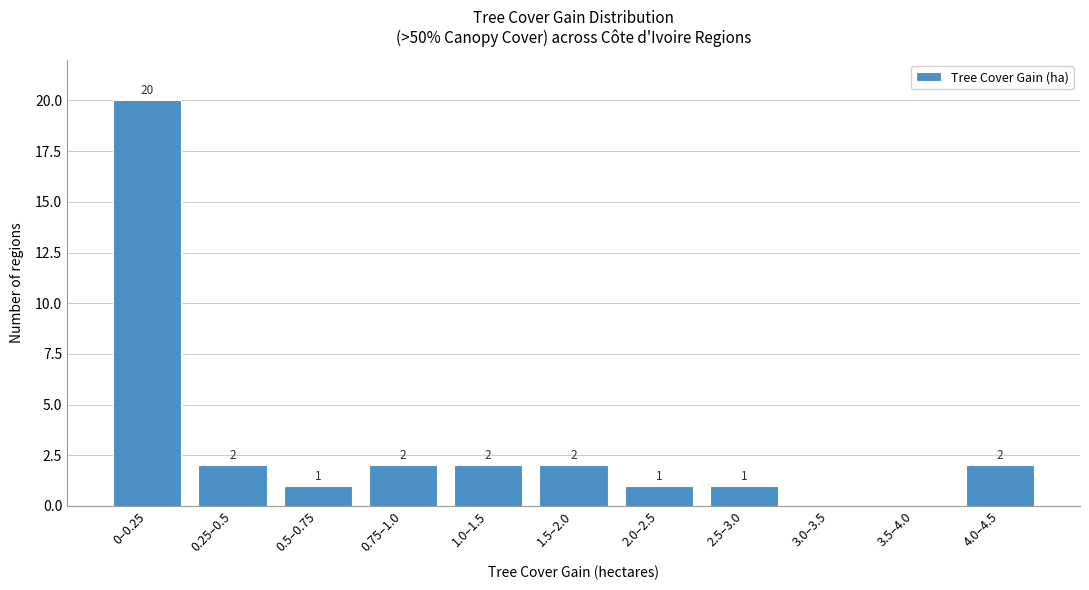

Reading left to right, list all the values displayed in this chart.

0–0.25=20	0.25–0.5=2	0.5–0.75=1	0.75–1.0=2	1.0–1.5=2	1.5–2.0=2	2.0–2.5=1	2.5–3.0=1	3.0–3.5=0	3.5–4.0=0	4.0–4.5=2